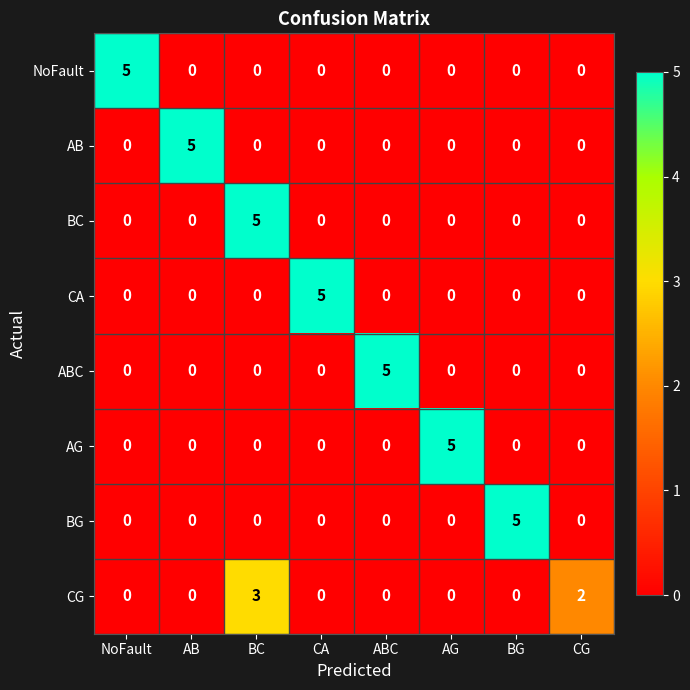

How many BC values are between 0 and 1?

7